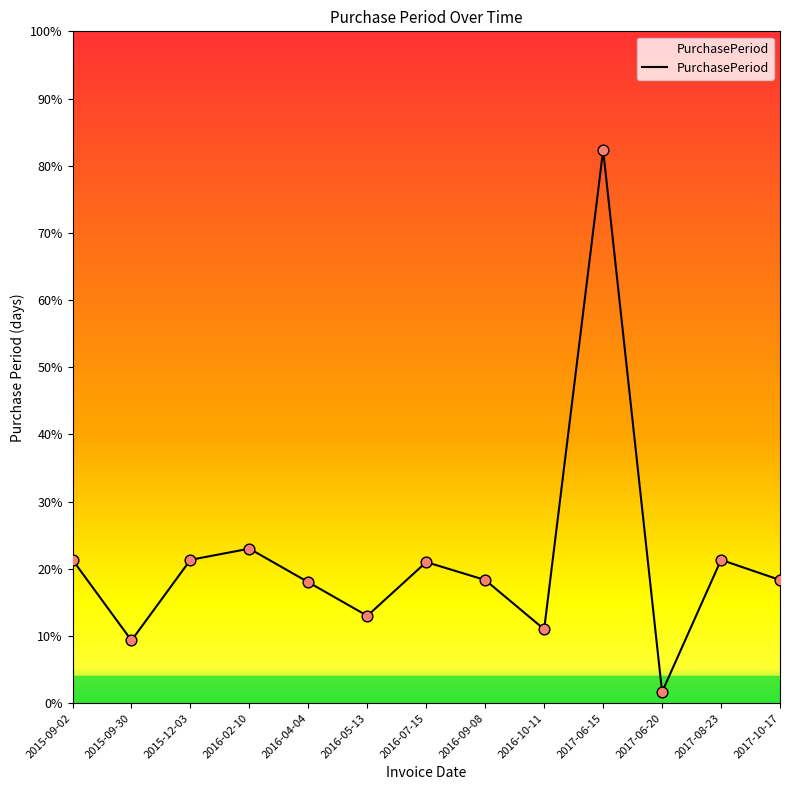

What is the change in value from 2016-02-10 to 2017-06-20?

-64